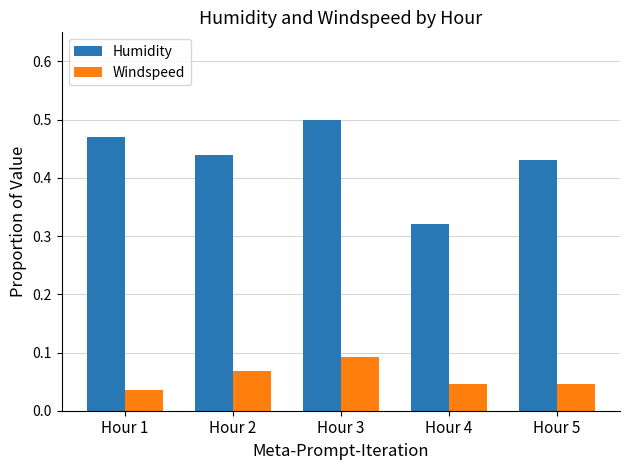

Which series changed the most between Hour 1 and Hour 3?

Windspeed